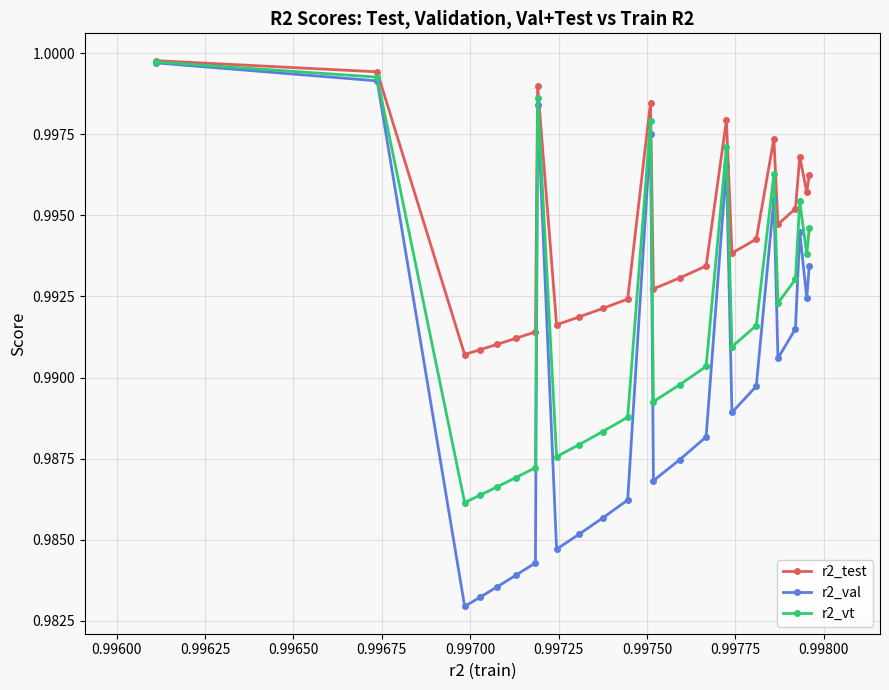

Does the chart display data point markers on the line(s)?

Yes